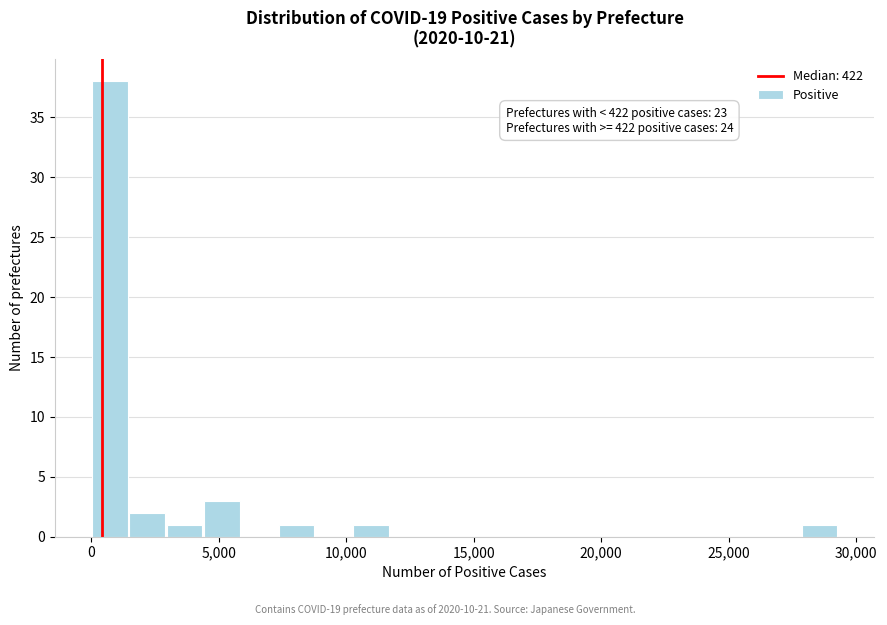

Read against the x-axis, roughly where is the centre of the tallest bar?

500